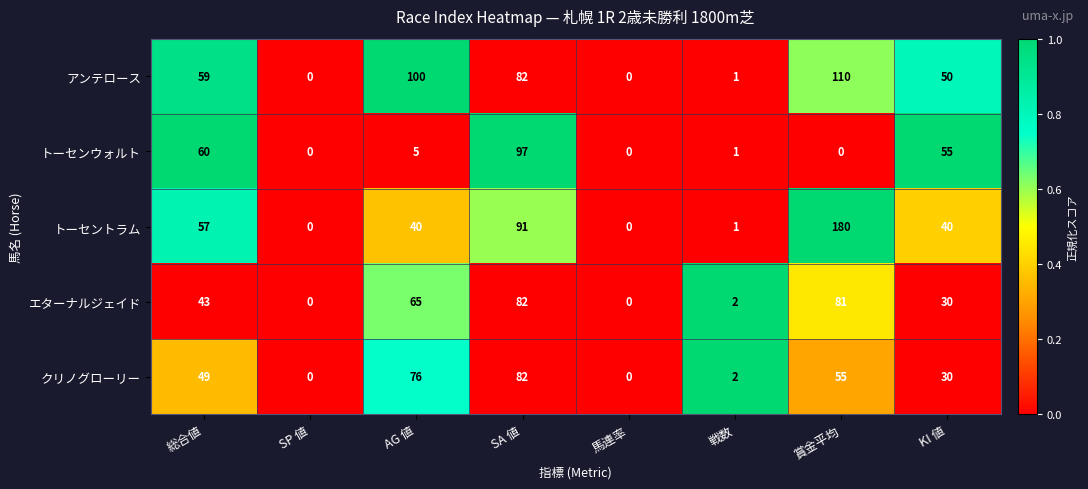

What is the maximum value for エターナルジェイド?

82